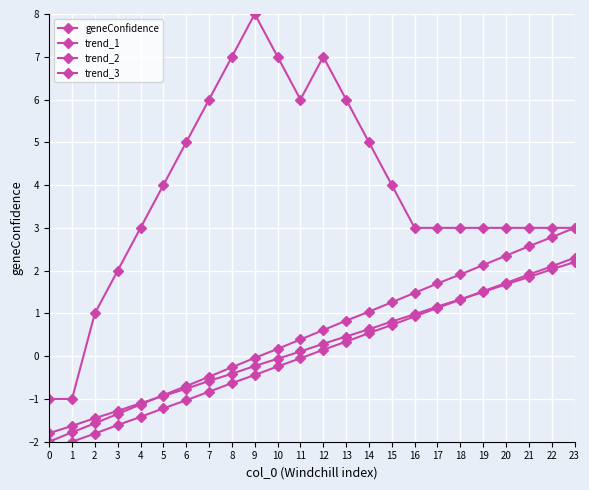

At which category is the sum across all series the highest?

23